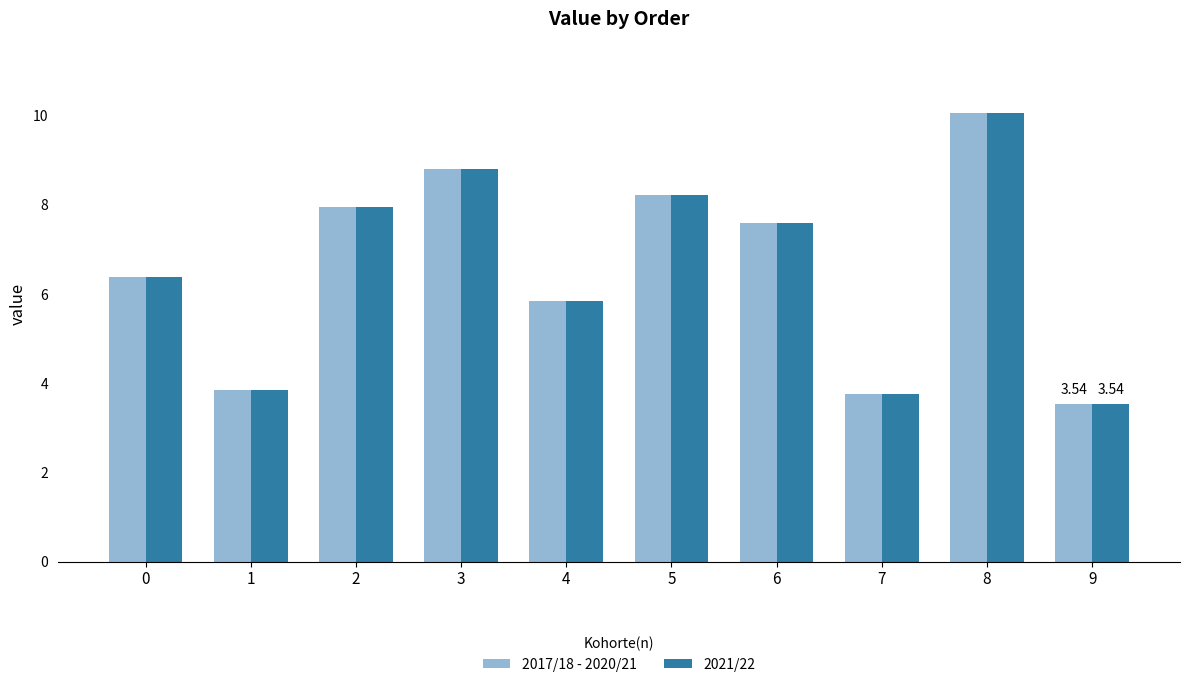

What is the sum of the 2017/18 - 2020/21 values at 4 and 8?

15.9